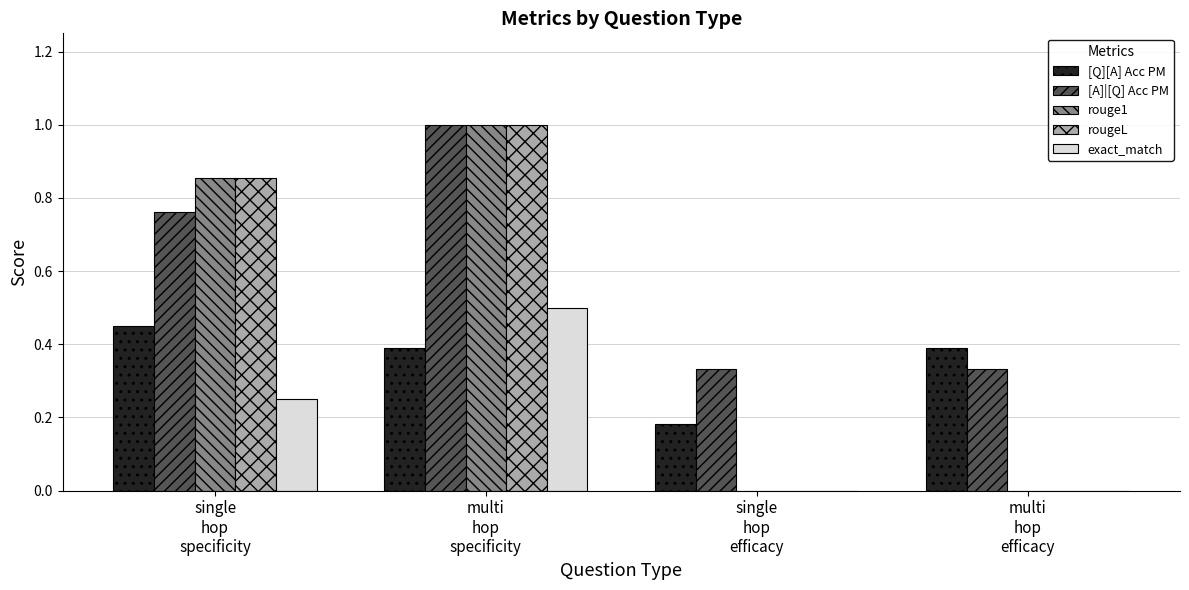

Count the number of data series in this chart.

5